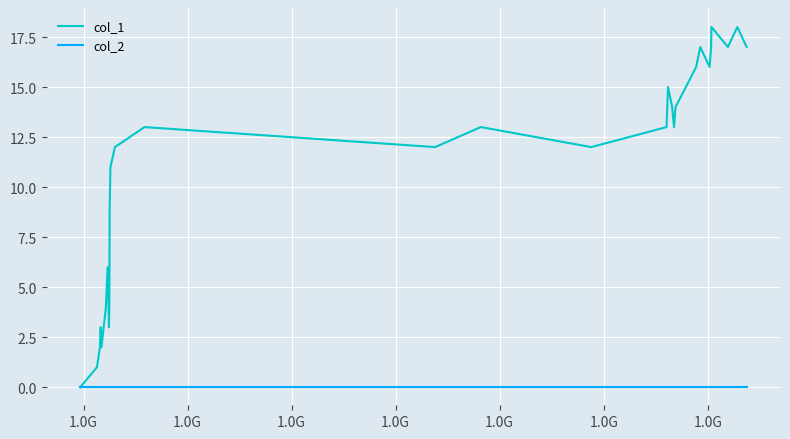

Which series has the largest total across all categories?

col_1